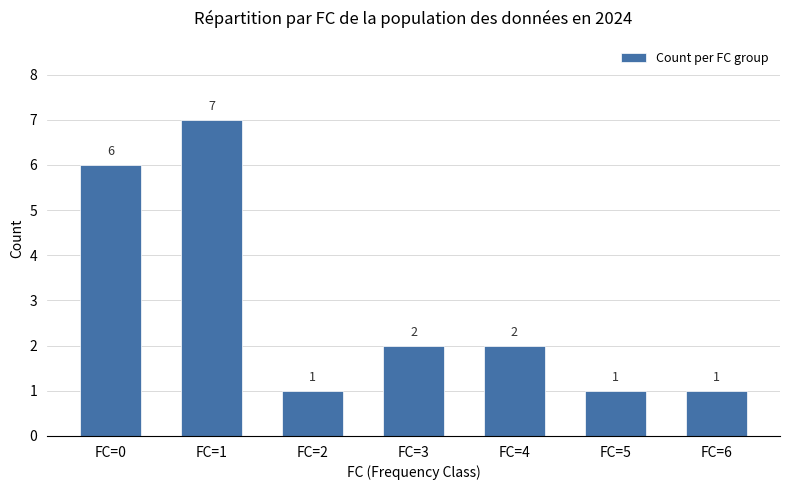

What value does the data have at FC=0?

6